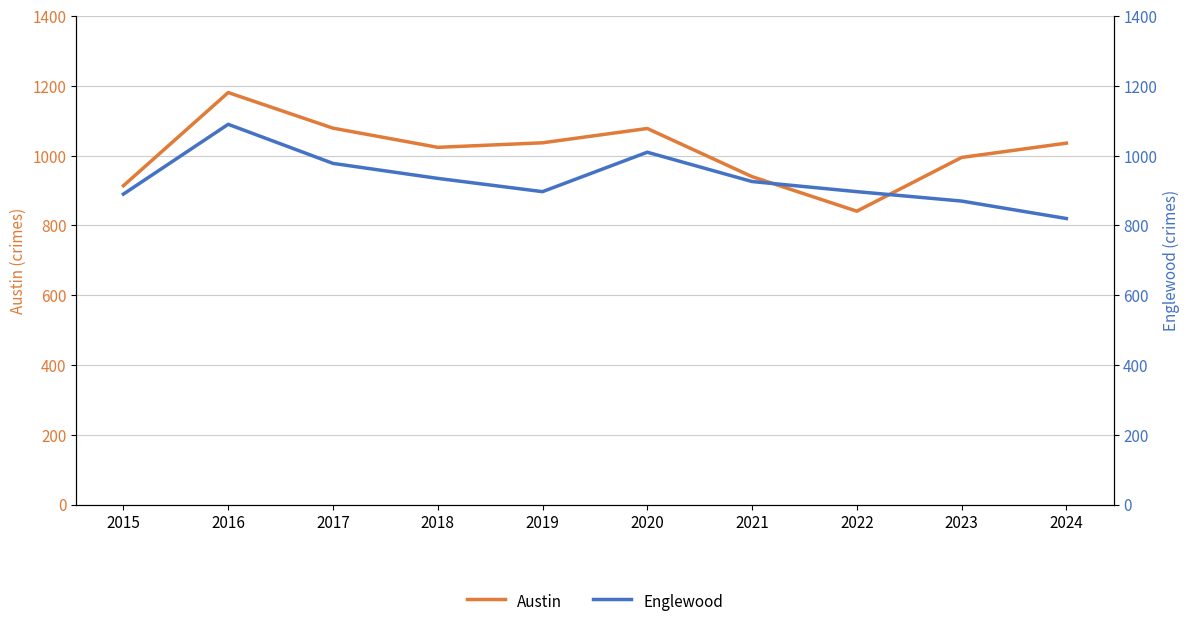

How many lines are shown in the chart?

2